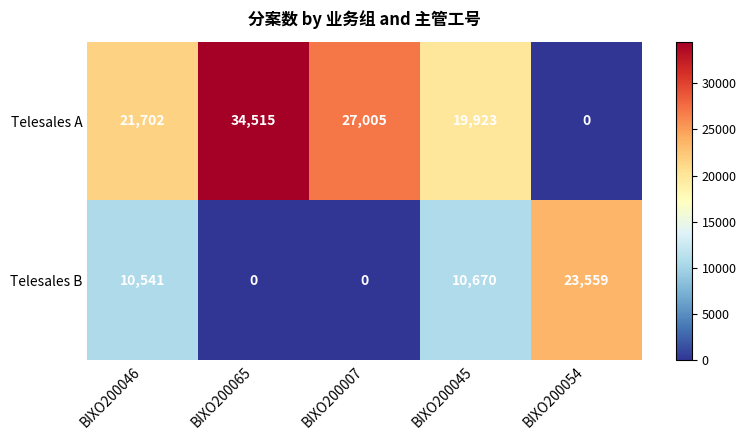

Rank the series by their maximum value, from lowest to highest.

Telesales B, Telesales A